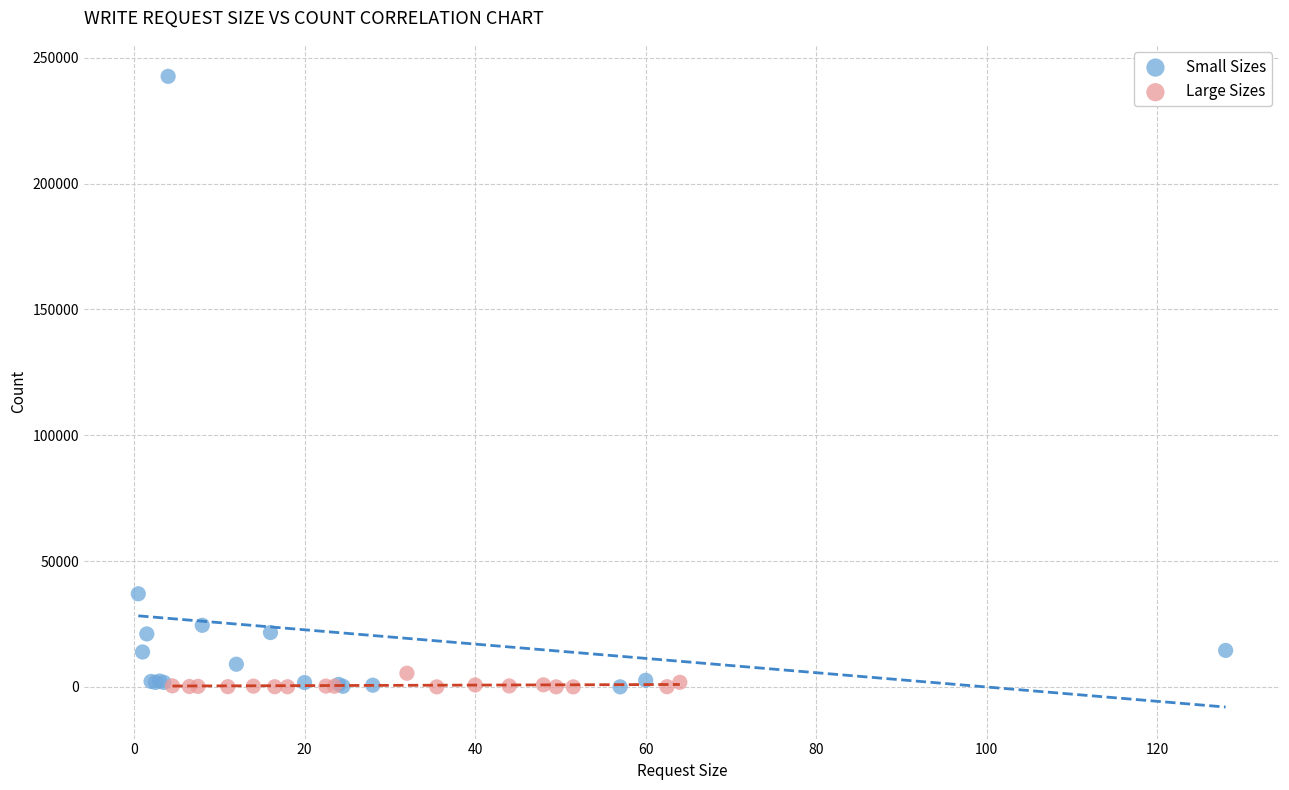

Which series contains the highest Y value?

Small Sizes